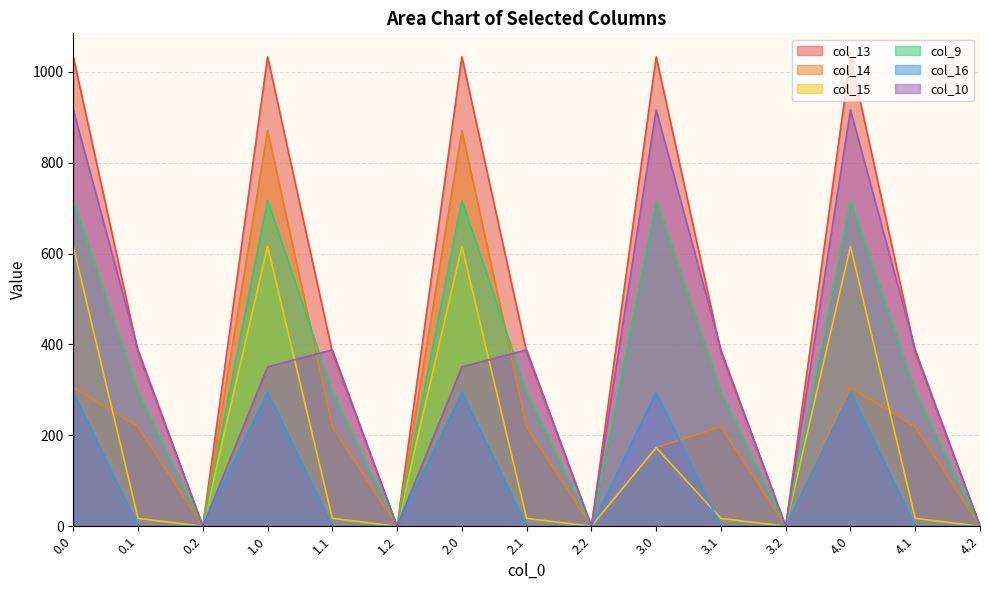

What are all the series names shown in the legend?

col_13, col_14, col_15, col_9, col_16, col_10